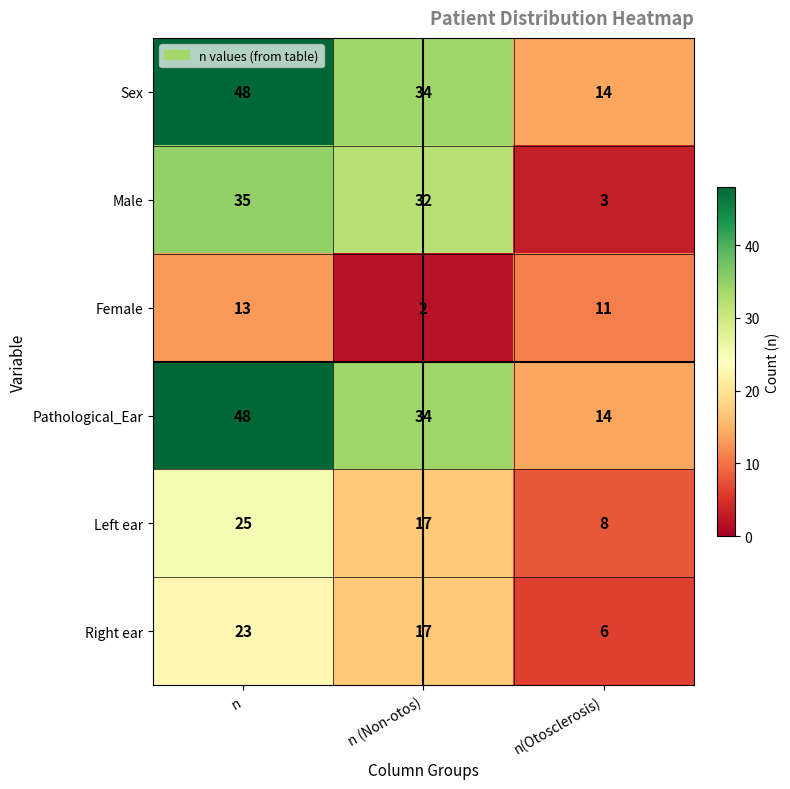

What is the approximate value of Female at n, to the nearest 5?

15